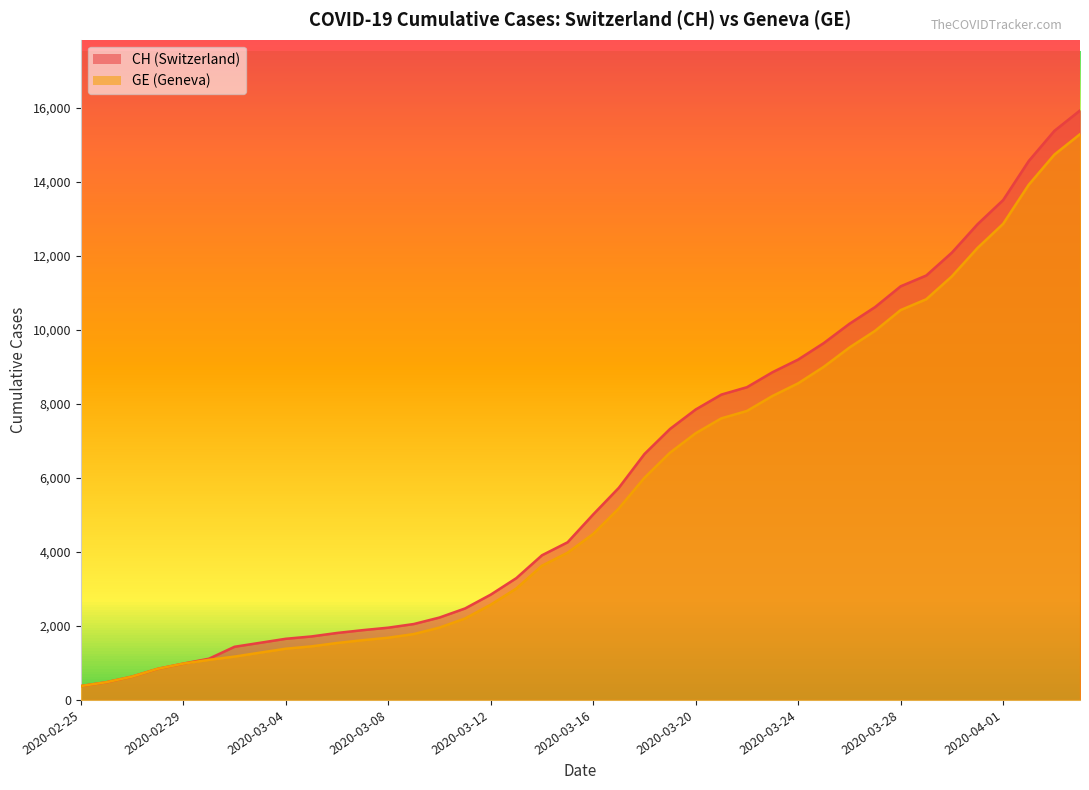

True or false: CH and GE cross at least once.

False